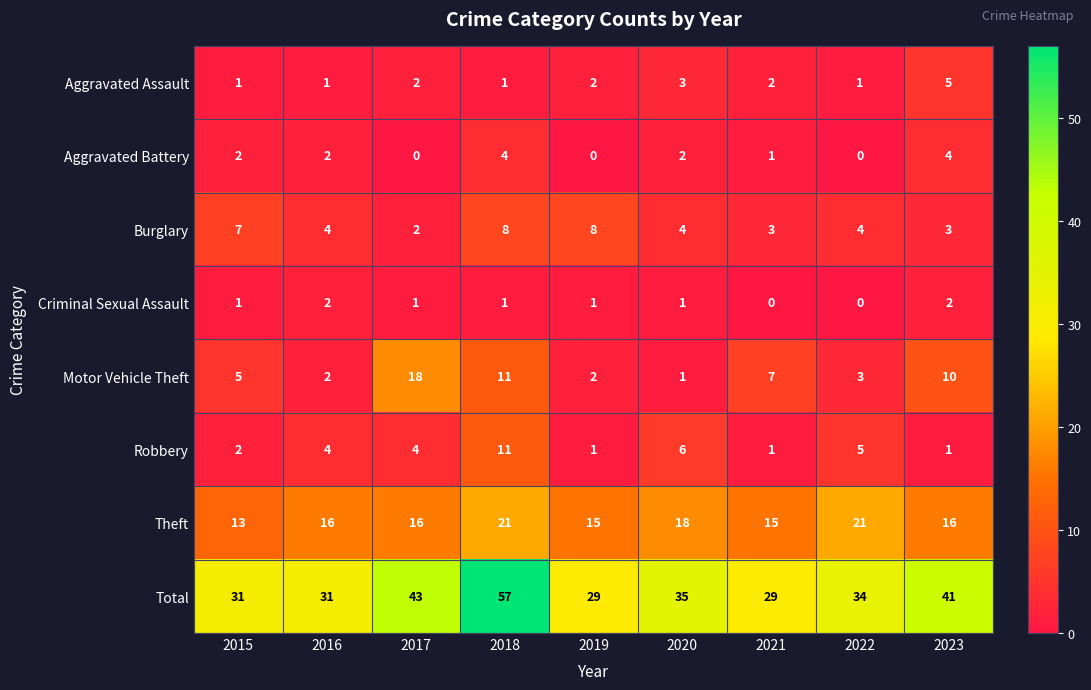

Rank the series by their maximum value, from highest to lowest.

Total, Theft, Motor Vehicle Theft, Robbery, Burglary, Aggravated Assault, Aggravated Battery, Criminal Sexual Assault